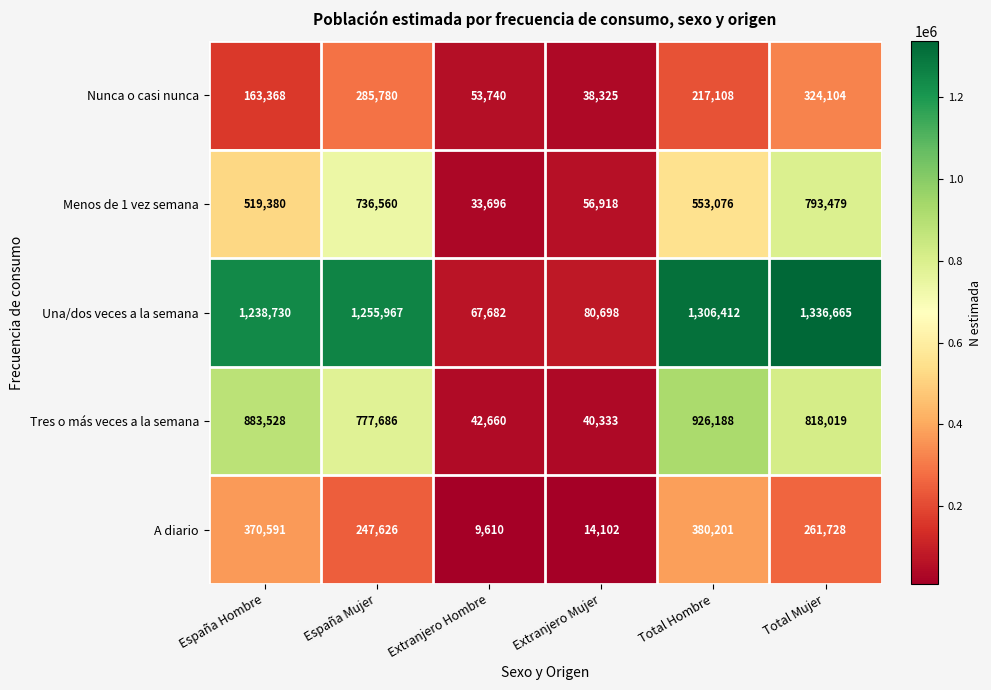

Rank the series by their maximum value, from lowest to highest.

Nunca o casi nunca, A diario, Menos de 1 vez semana, Tres o más veces a la semana, Una/dos veces a la semana